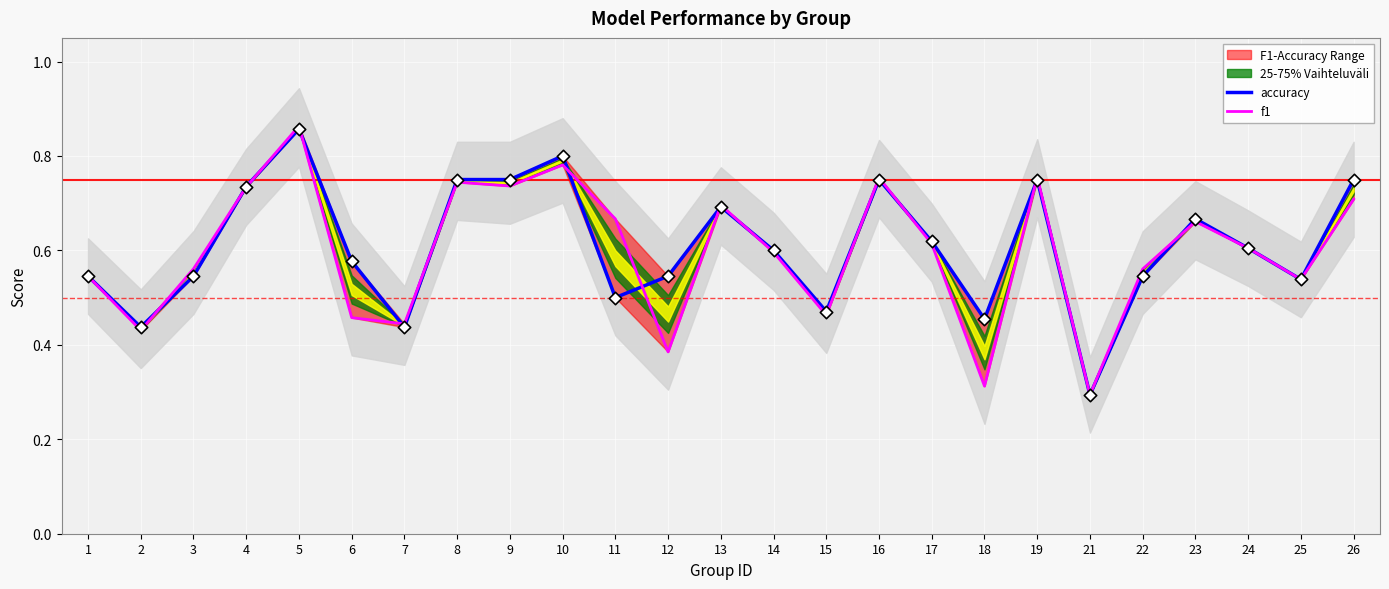

Which series has the widest spread of Y values?

f1